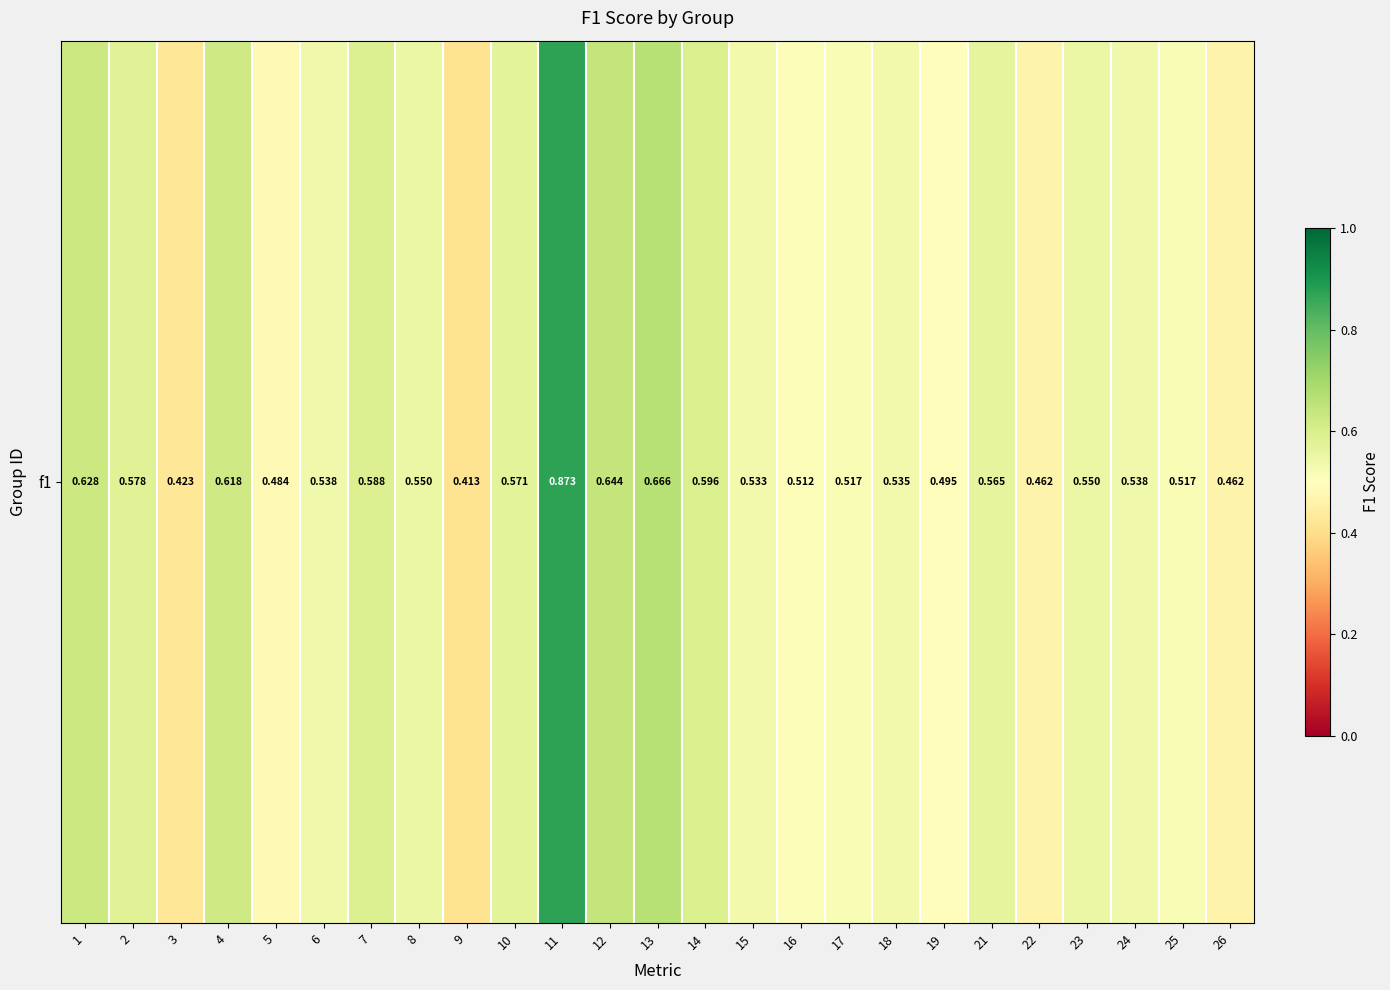

Which category has the highest value across all series?

11